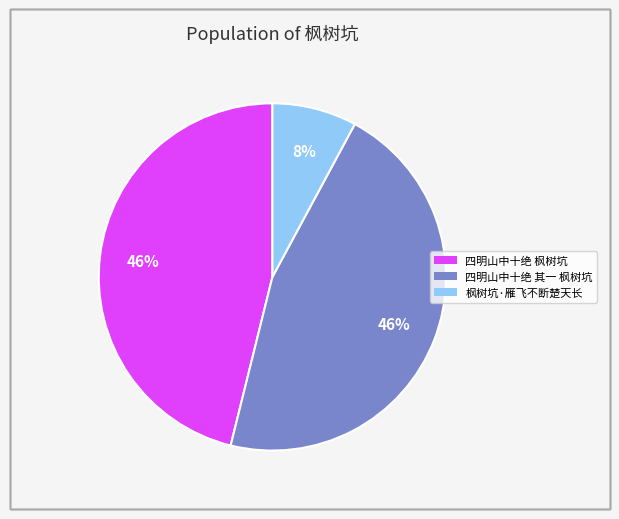

Which slice is the smallest?

枫树坑·雁飞不断楚天长